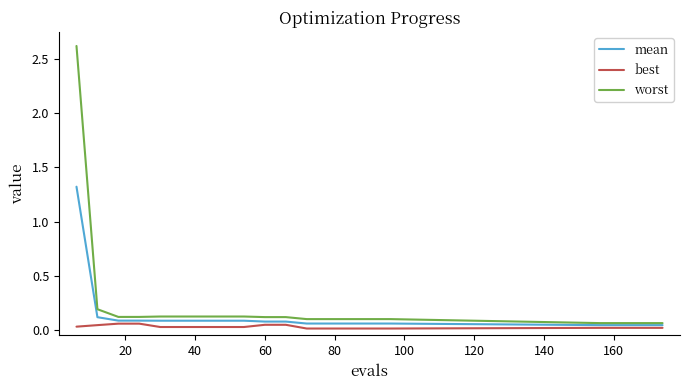

Which series has the widest spread of values?

worst